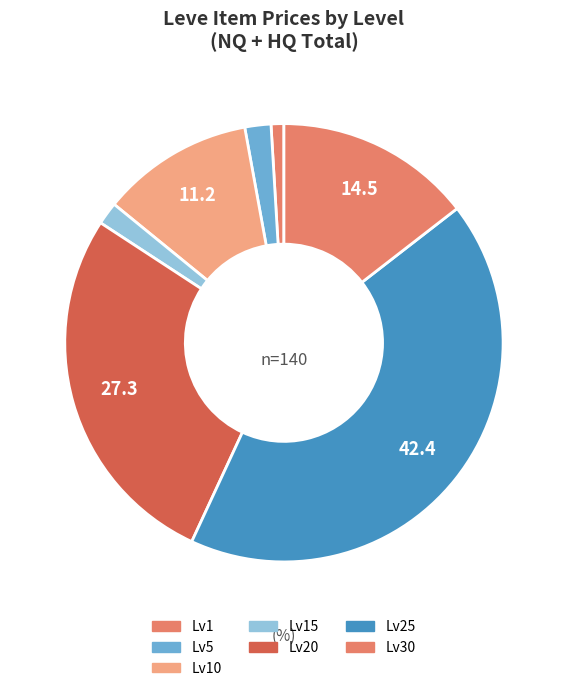

Count the number of slices in the pie.

7